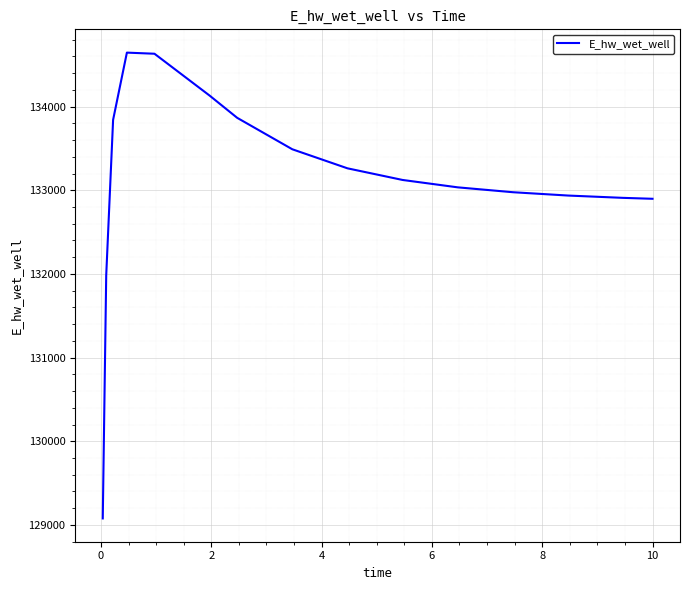

What is the maximum value shown in the chart?

134646.0